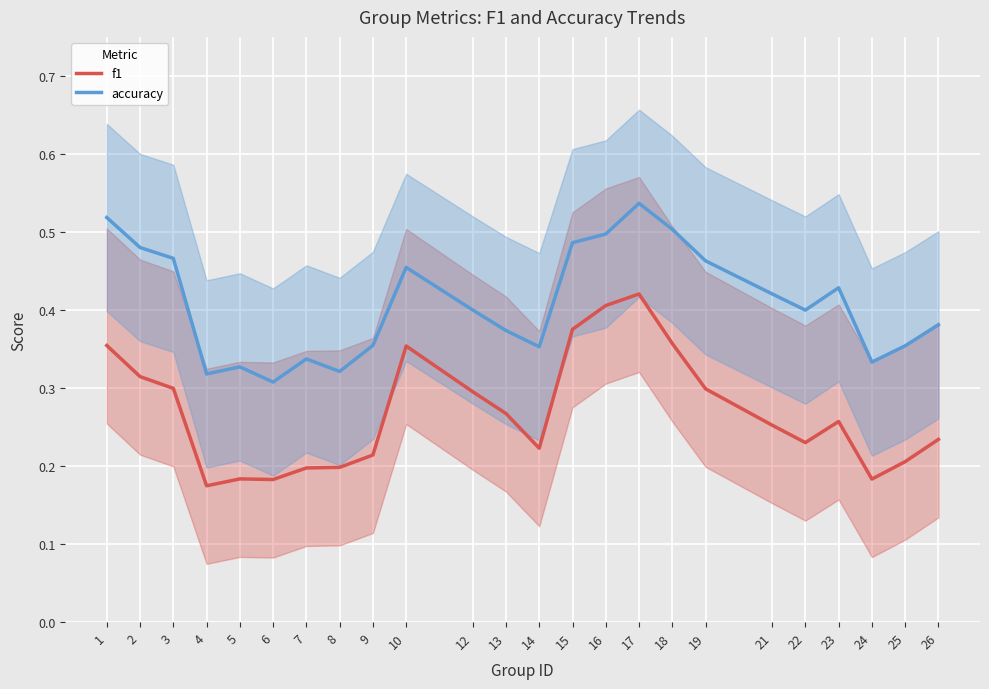

Which series has the largest range (max minus min)?

f1